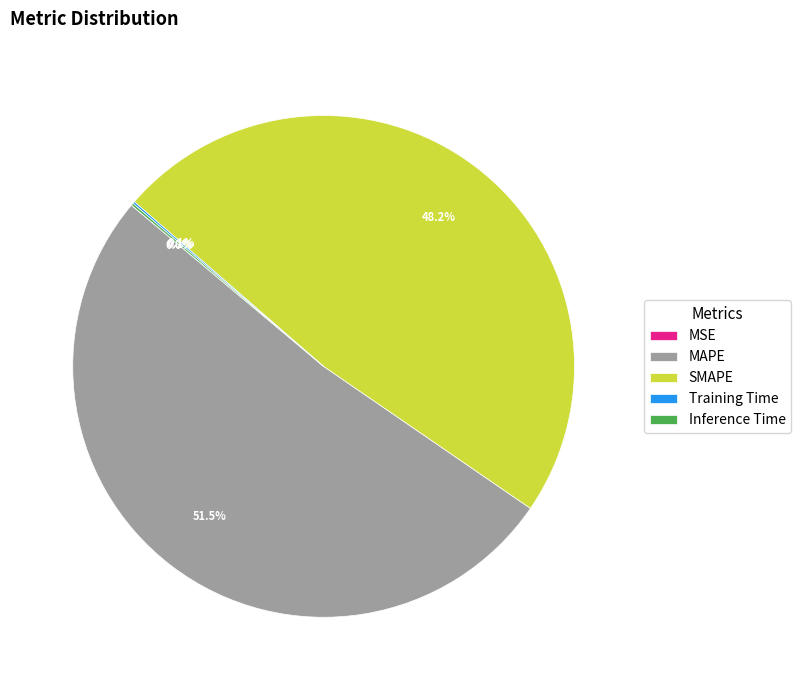

What is the majority slice?

MAPE